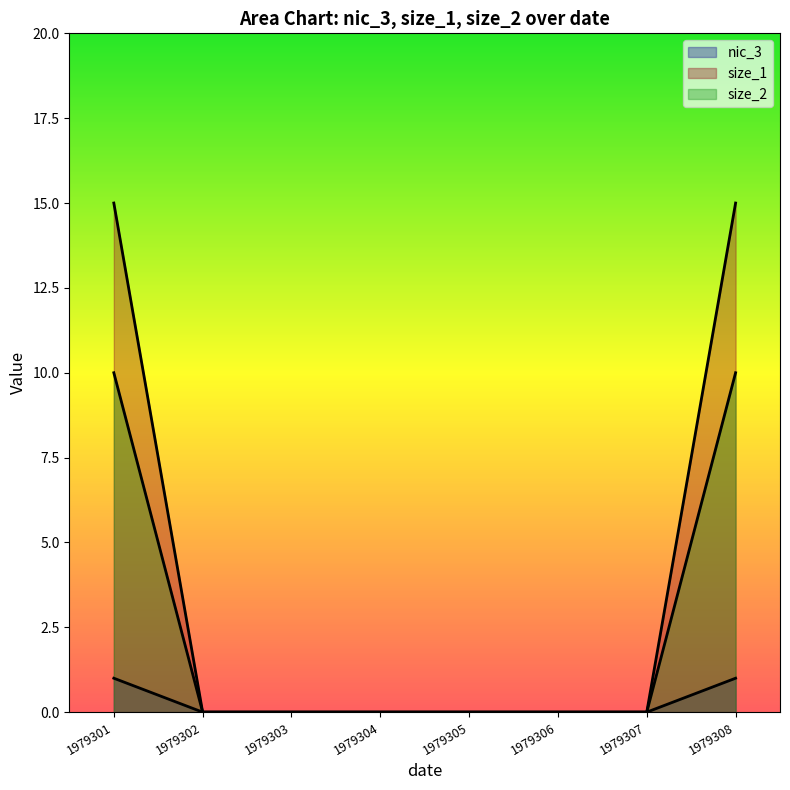

Between 1979302 and 1979303, which series saw the biggest shift?

nic_3